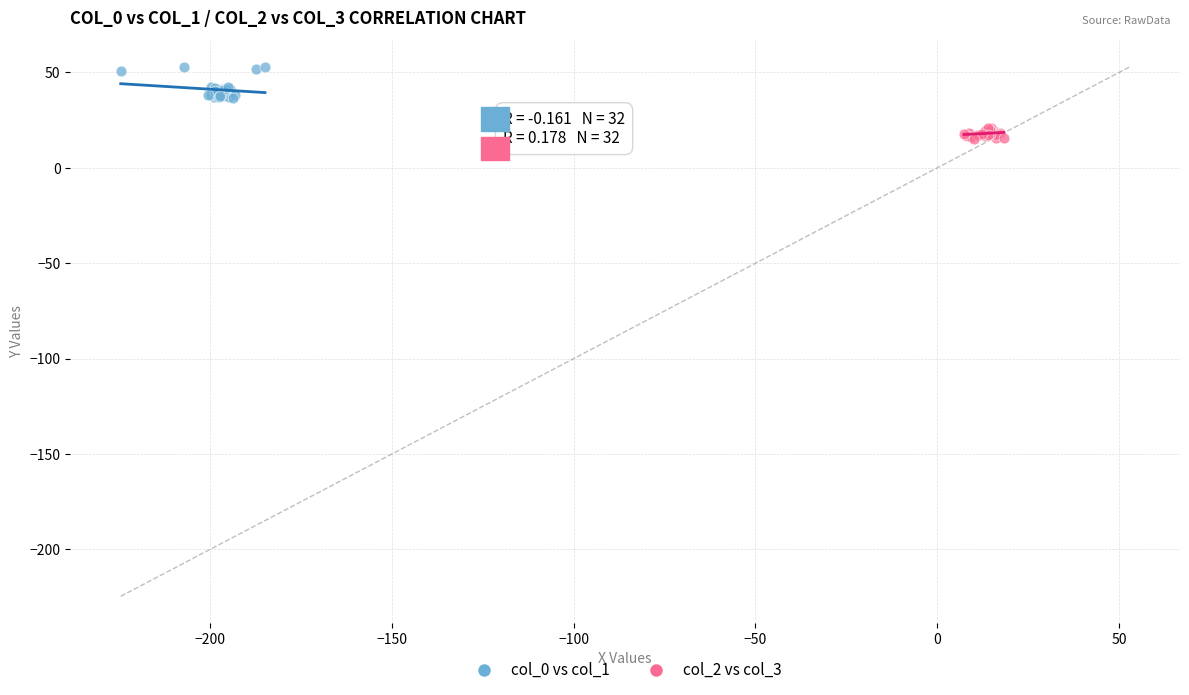

Which series has the largest Y range (max minus min)?

col_0 vs col_1